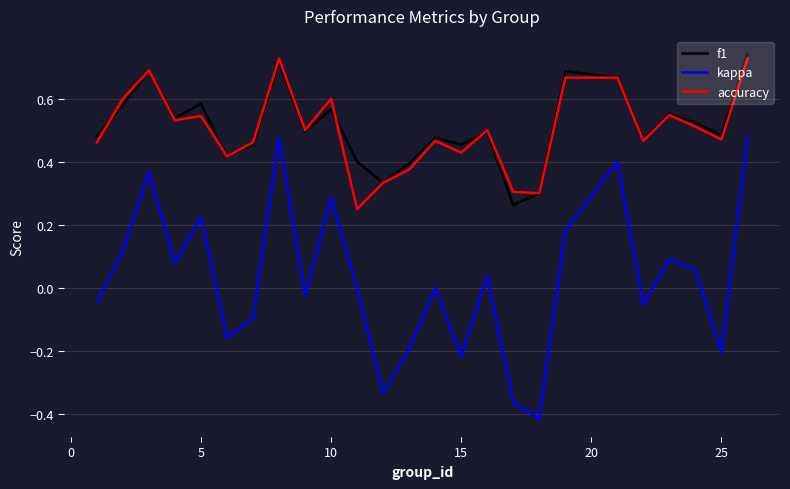

Which series has the largest range (max minus min)?

kappa